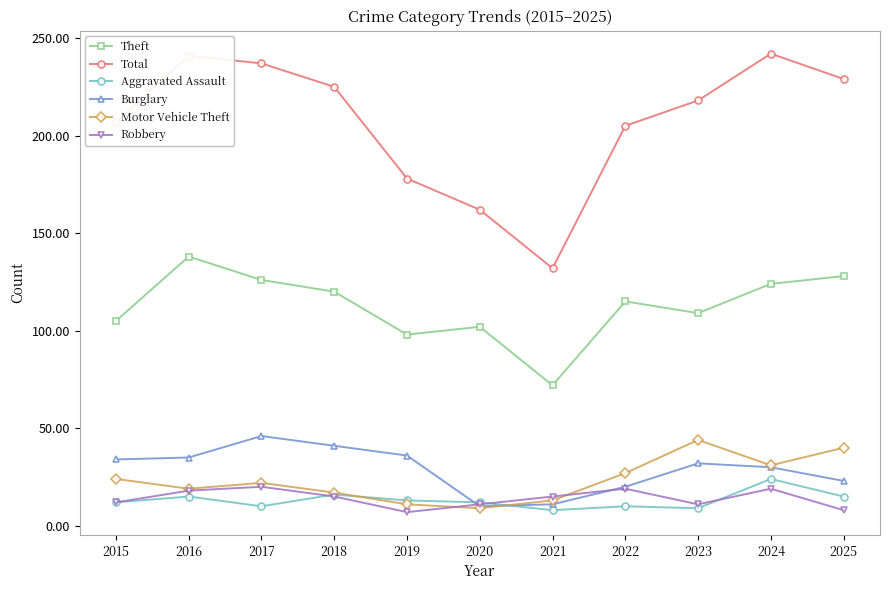

True or false: Theft and Robbery cross at least once.

False